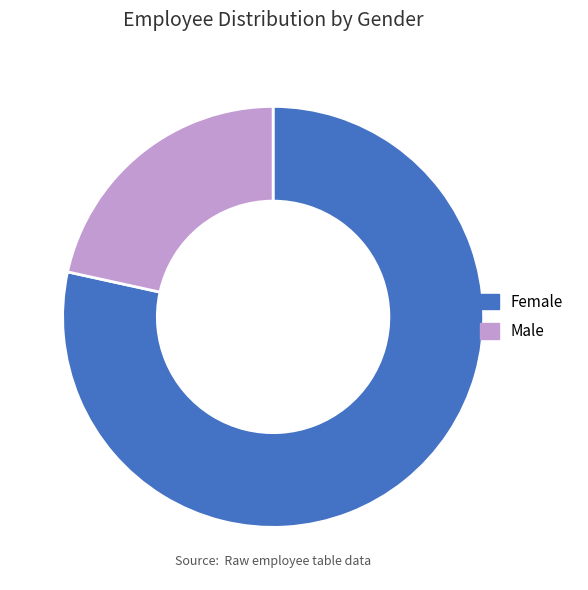

Does Male account for over 50% of the chart?

No